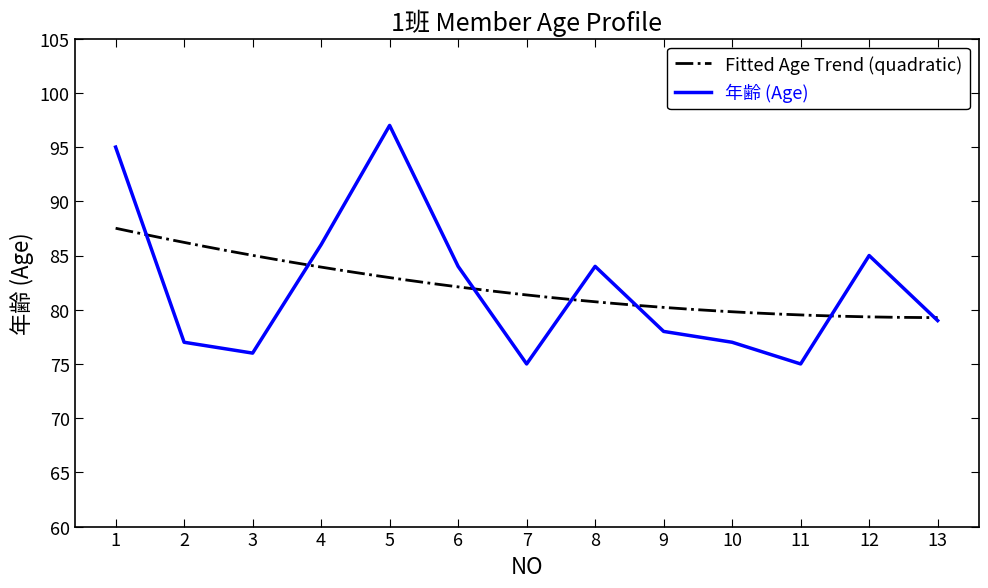

Reading left to right, extract all data points from this chart.

1=95	2=77	3=76	4=86	5=97	6=84	7=75	8=84	9=78	10=77	11=75	12=85	13=79